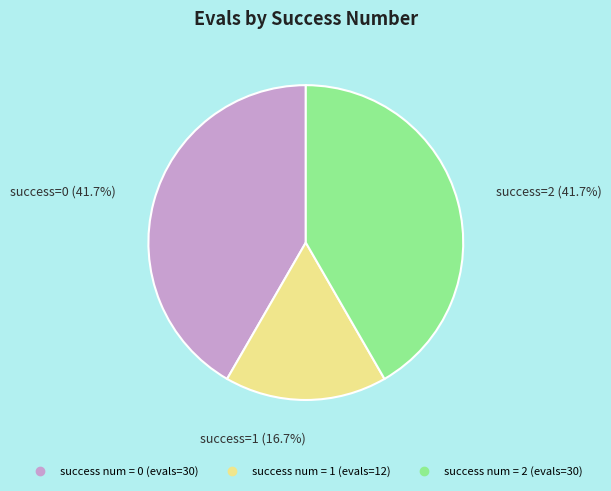

Does any single category account for the majority?

No